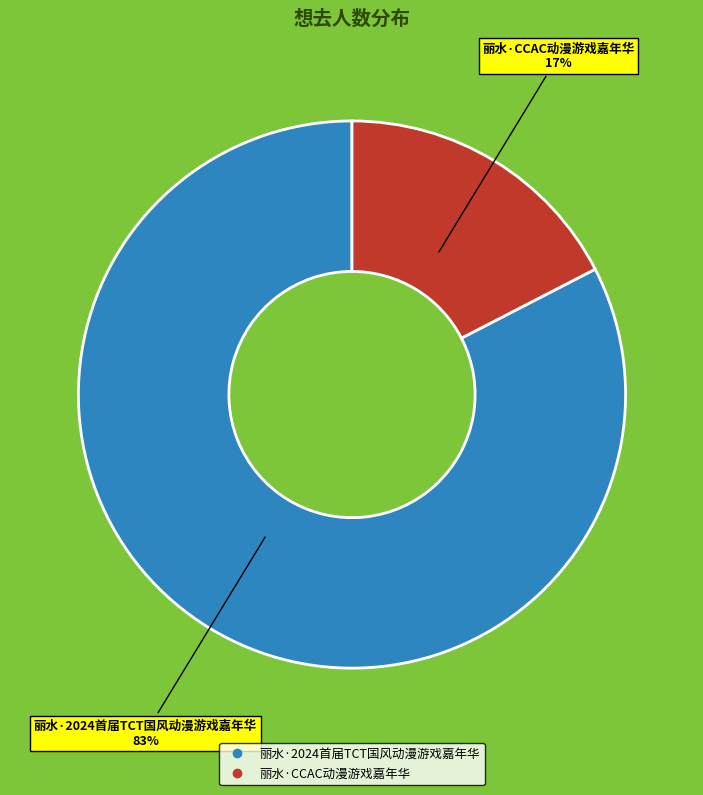

Do 丽水·2024首届TCT国风动漫游戏嘉年华 and 丽水·CCAC动漫游戏嘉年华 together represent more than half of the pie?

Yes